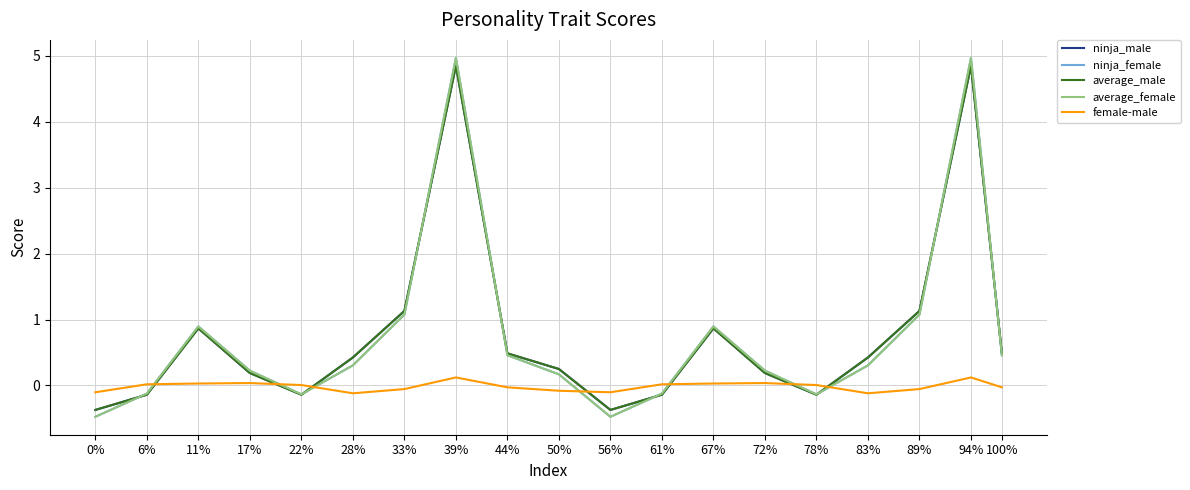

What is the sum of all female-male values?

-0.3